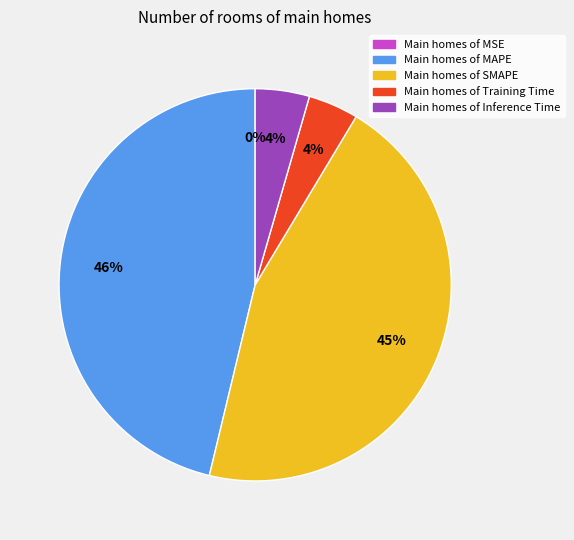

To the nearest percent, what is the average slice percentage?

20%